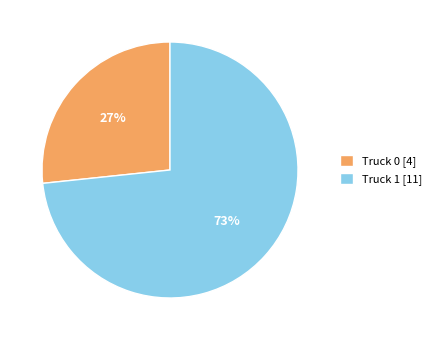

The Truck 0 slice represents 27% of the pie. True or false?

True